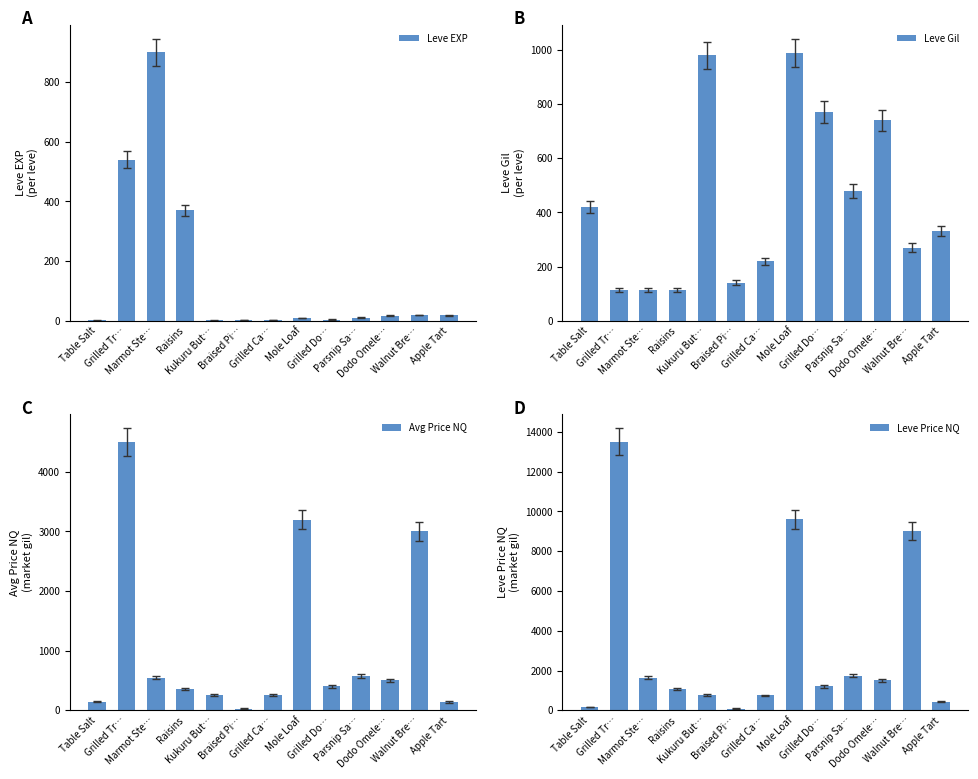

What is the sum of the Leve EXP values at Parsnip Sa… and Kukuru But…?

11